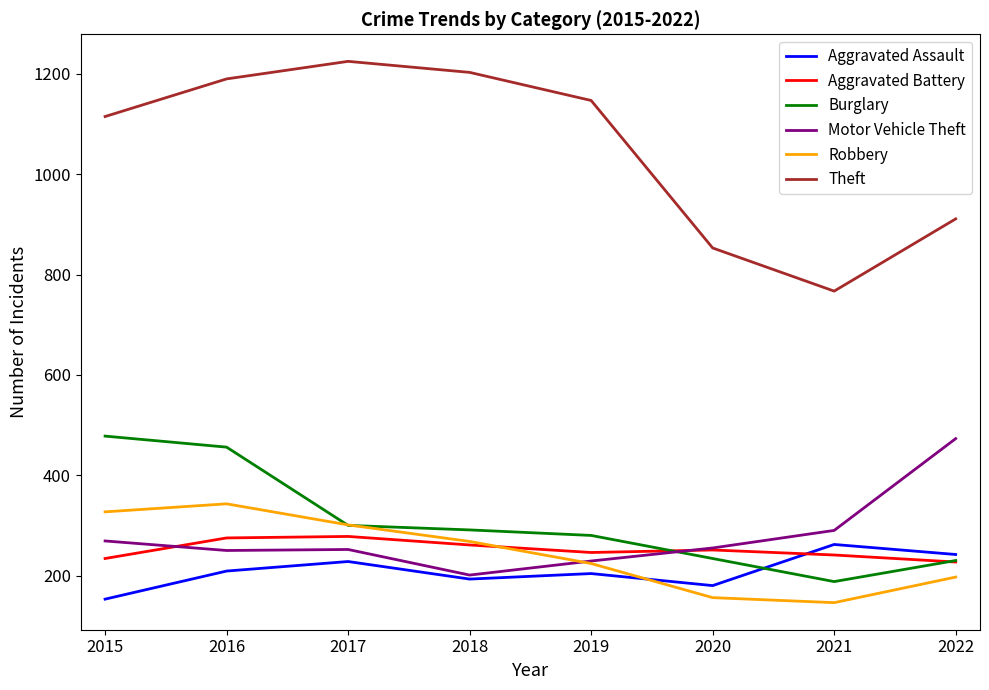

The Aggravated Assault series shows 228 at 2017. True or false?

True